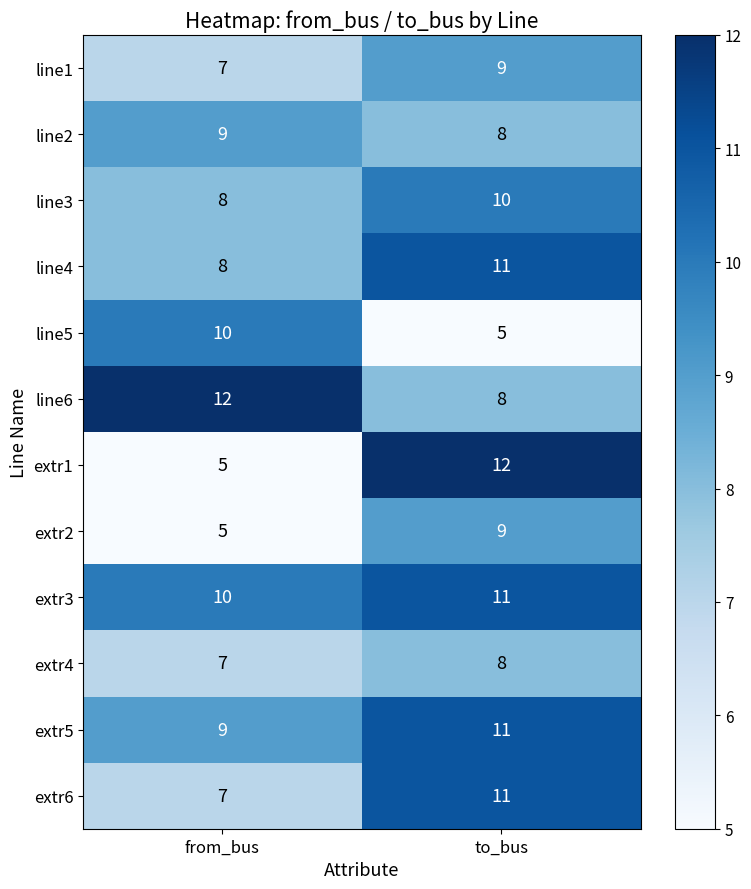

At how many categories does at least one series exceed 6?

2